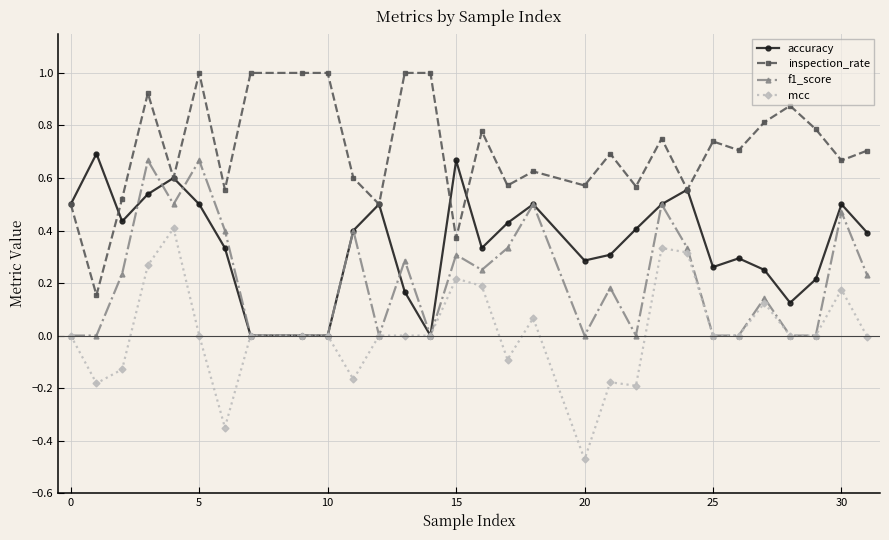

List the series in order of their overall mean, lowest first.

mcc, f1_score, accuracy, inspection_rate